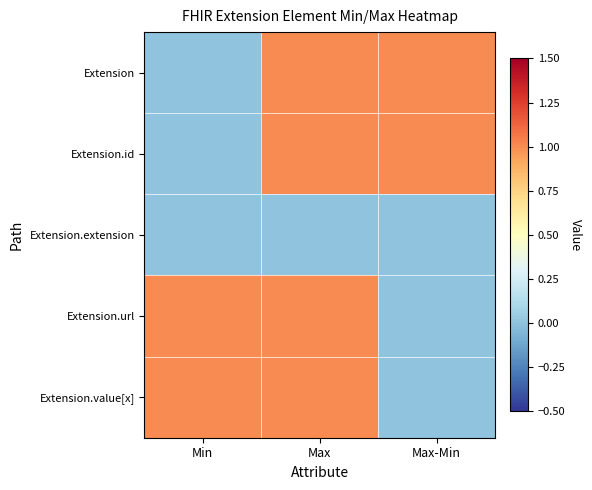

Reading left to right, list all the values displayed in this chart.

Extension: Min=0	Max=1	Max-Min=1
Extension.id: Min=0	Max=1	Max-Min=1
Extension.extension: Min=0	Max=0	Max-Min=0
Extension.url: Min=1	Max=1	Max-Min=0
Extension.value[x]: Min=1	Max=1	Max-Min=0